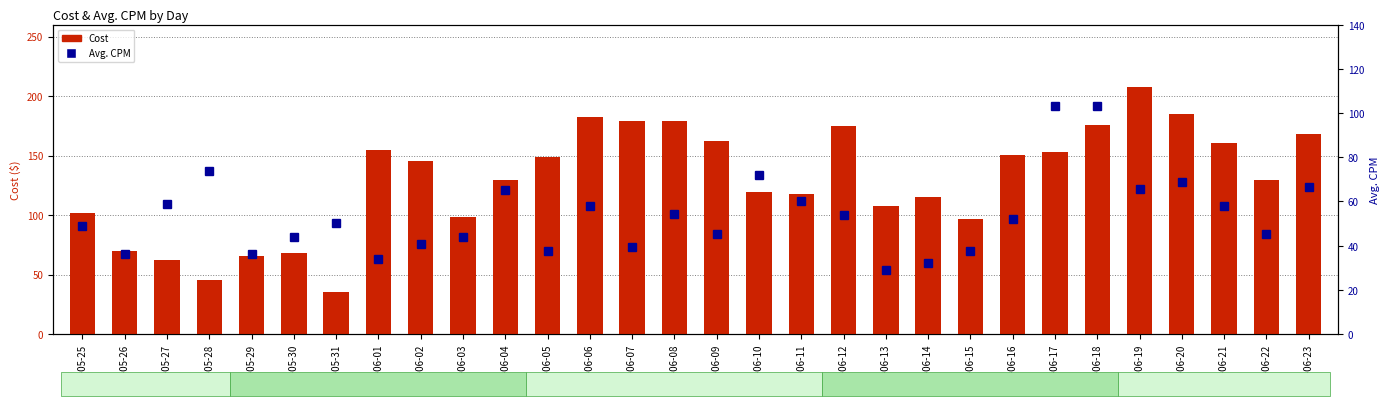

What is the highest value of the Cost series?

207.2